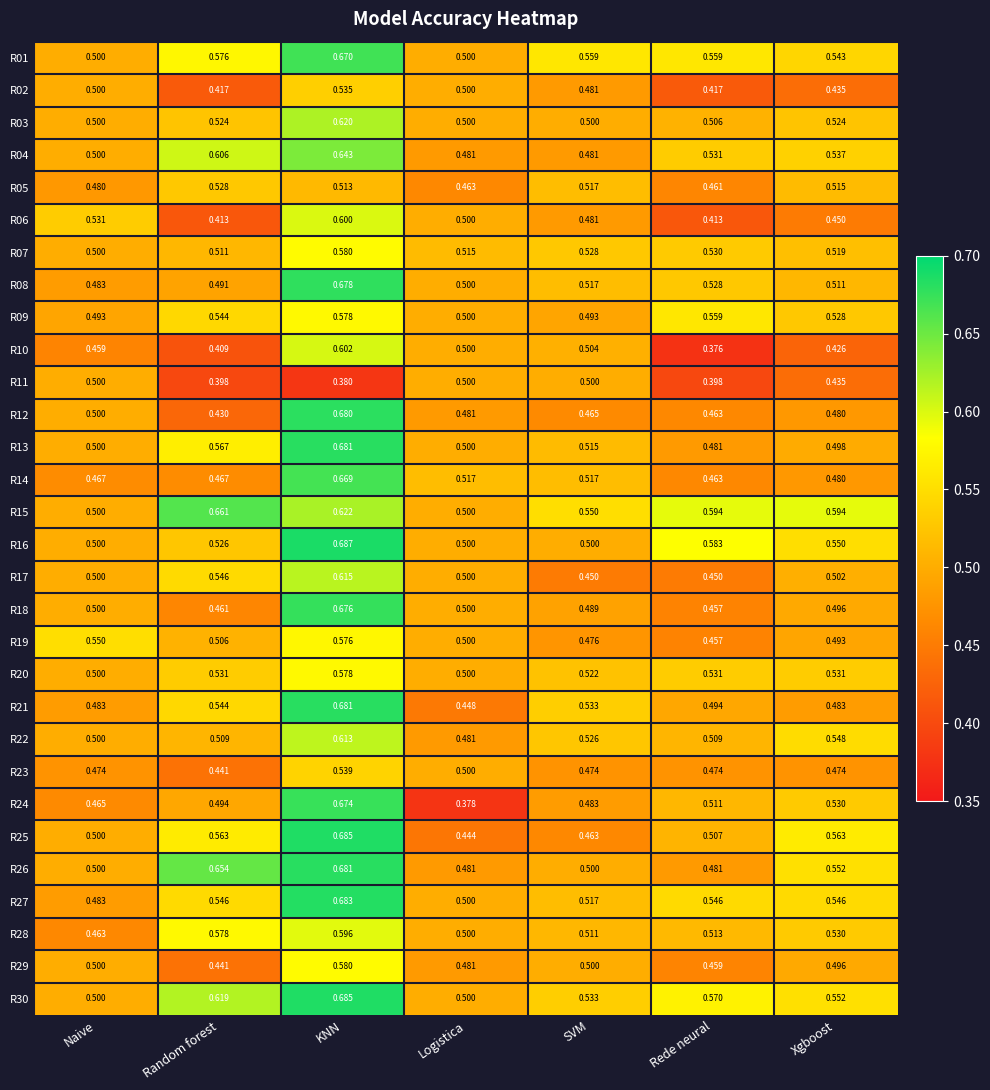

At which label does R05 reach its minimum?

Rede neural